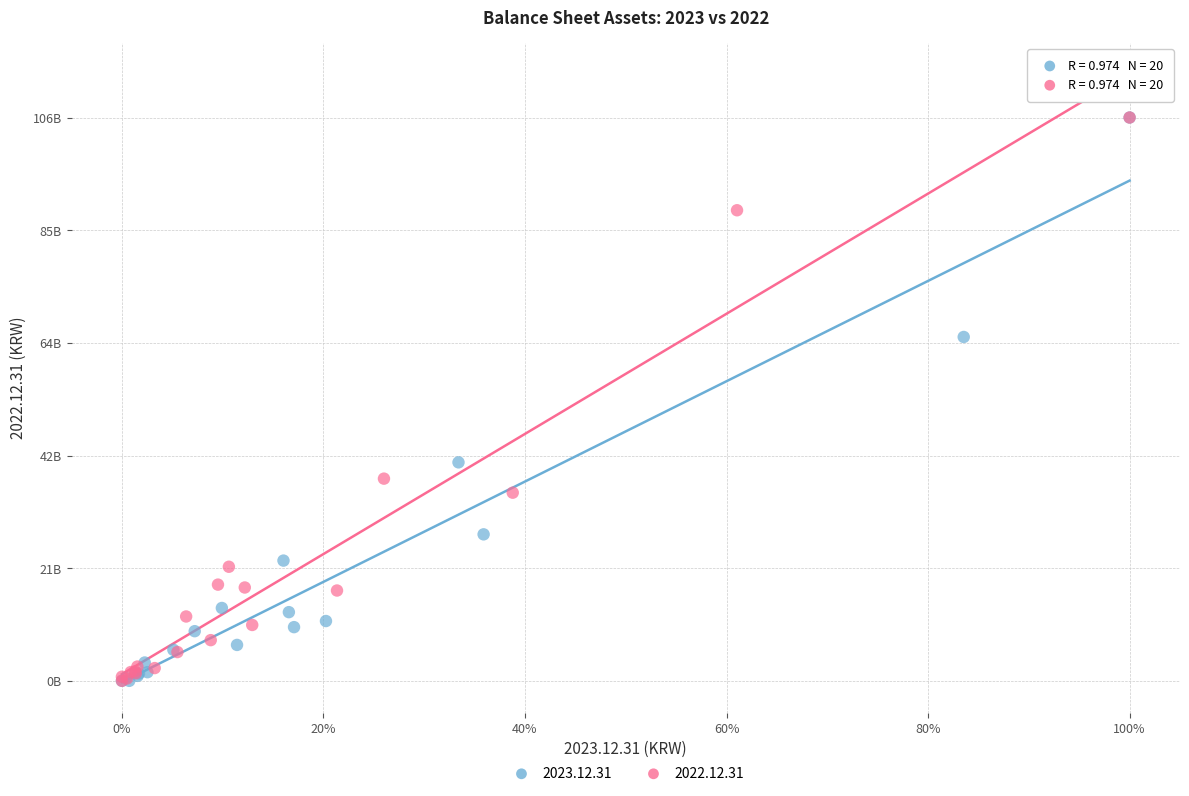

What are all the series names shown in the legend?

2023.12.31, 2022.12.31